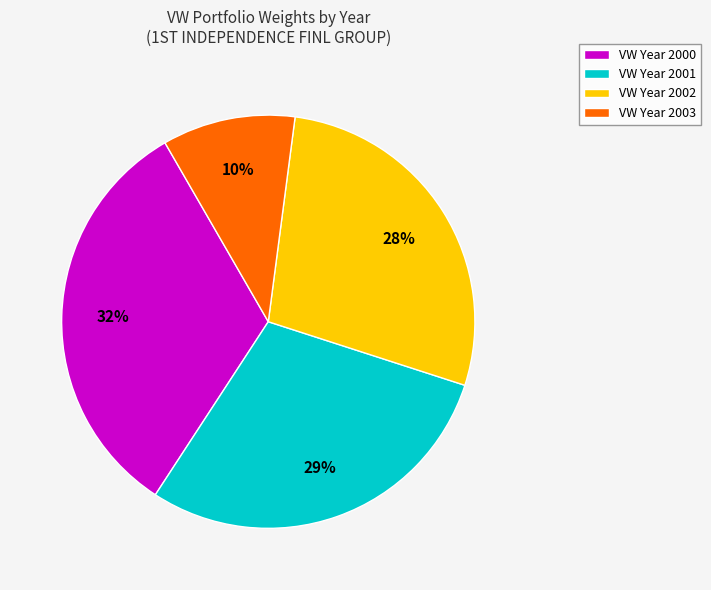

Is it true that VW Year 2000 is 32% of the pie?

True